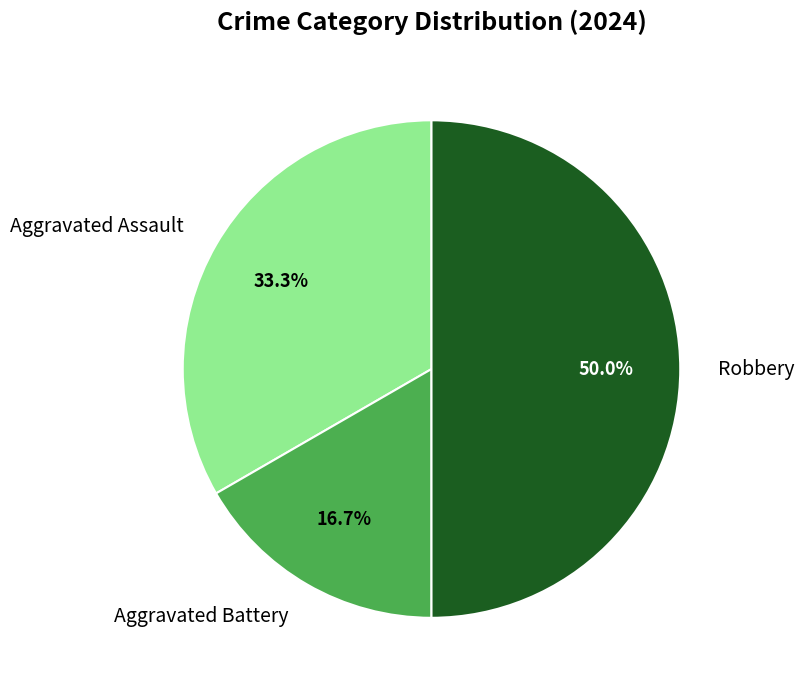

Rank the categories by value from lowest to highest.

Aggravated Battery, Aggravated Assault, Robbery